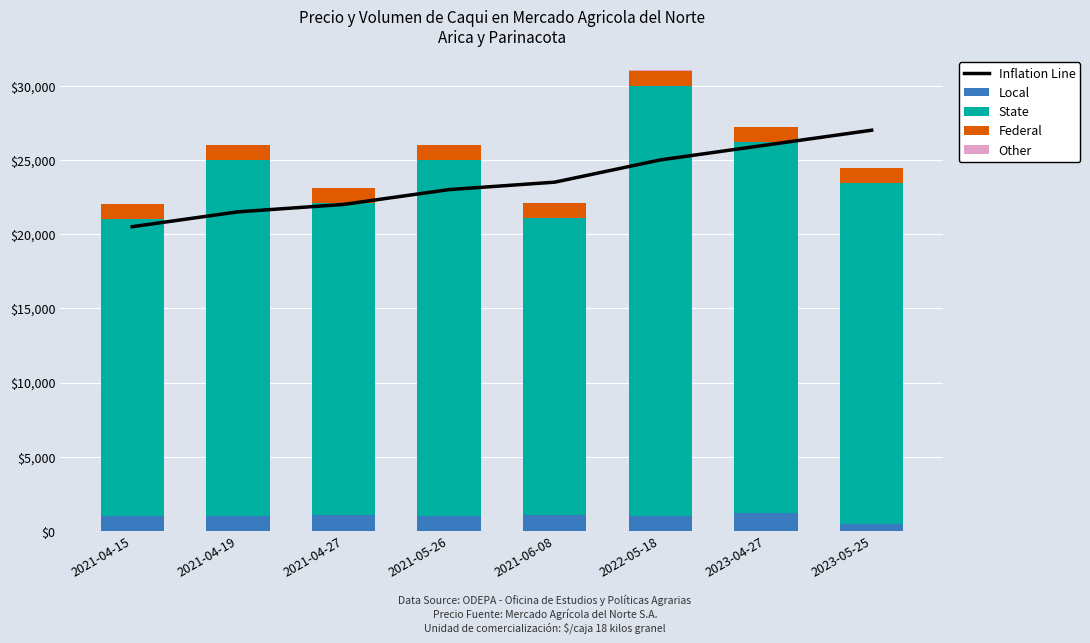

What is the label of the 1st bar from the right?

2023-05-25